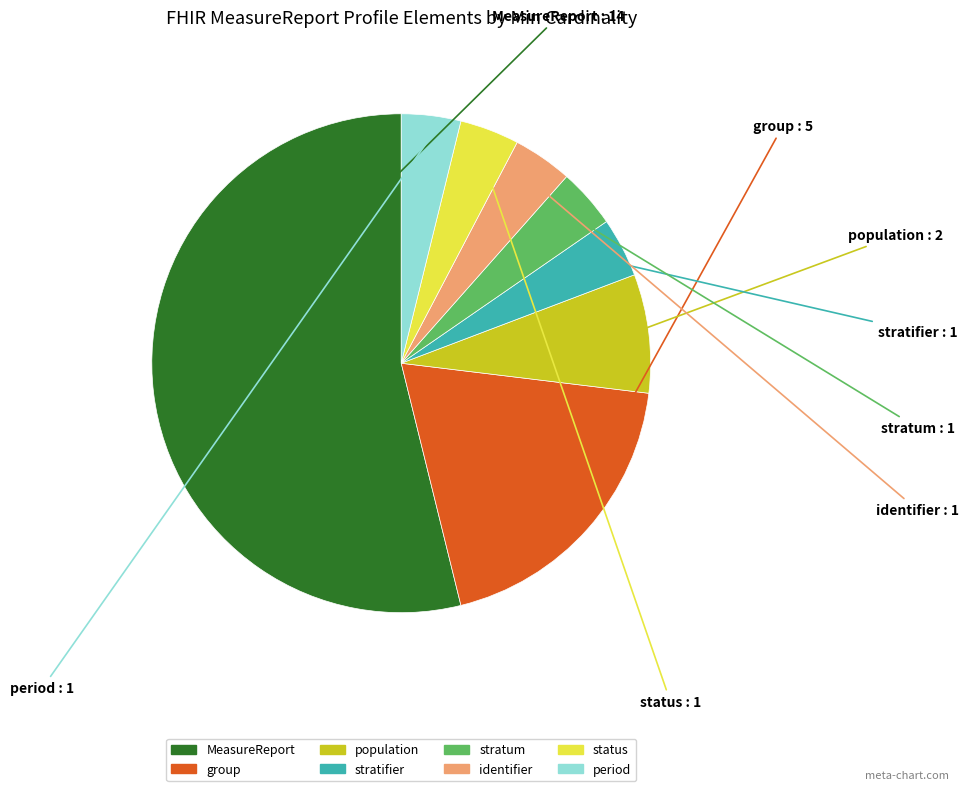

Is there a majority slice in this chart?

Yes